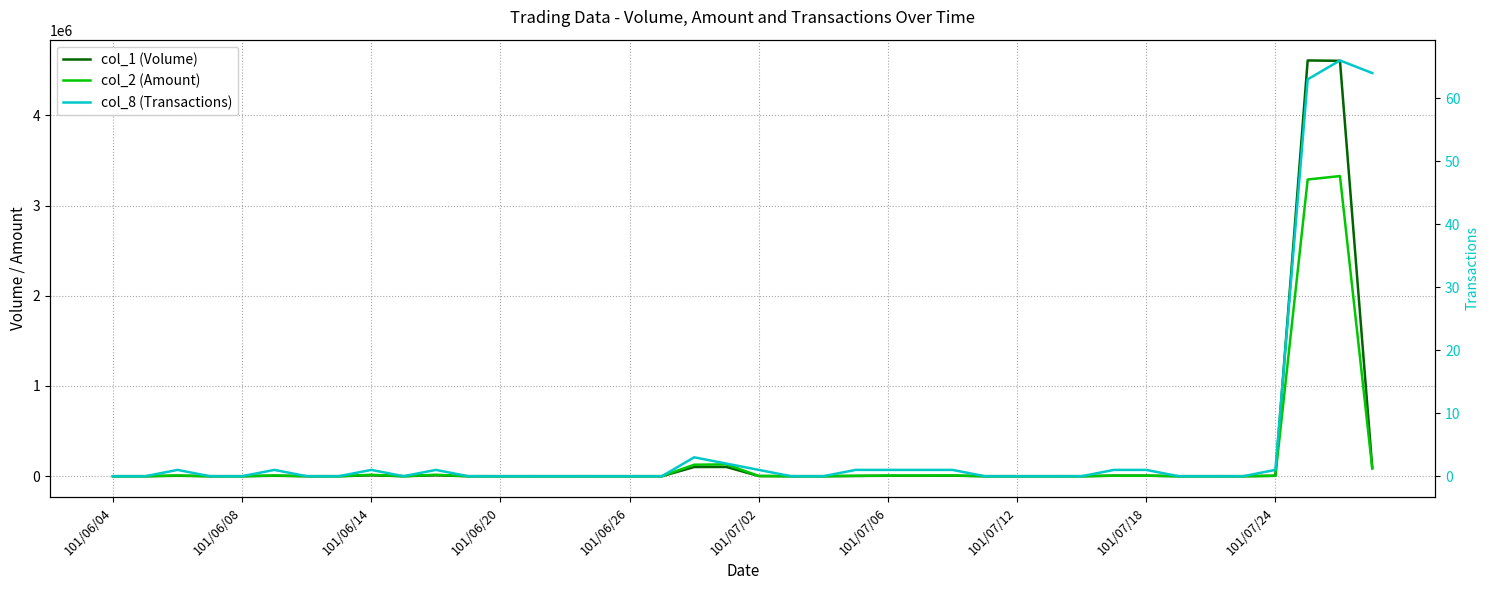

Which series changed the most between 11 and 20?

col_2 (Amount)